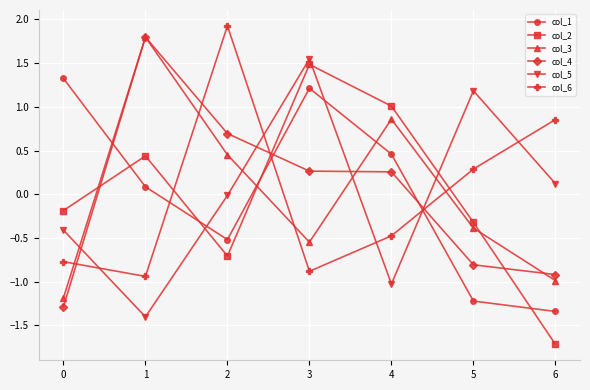

Count the number of data series in this chart.

6